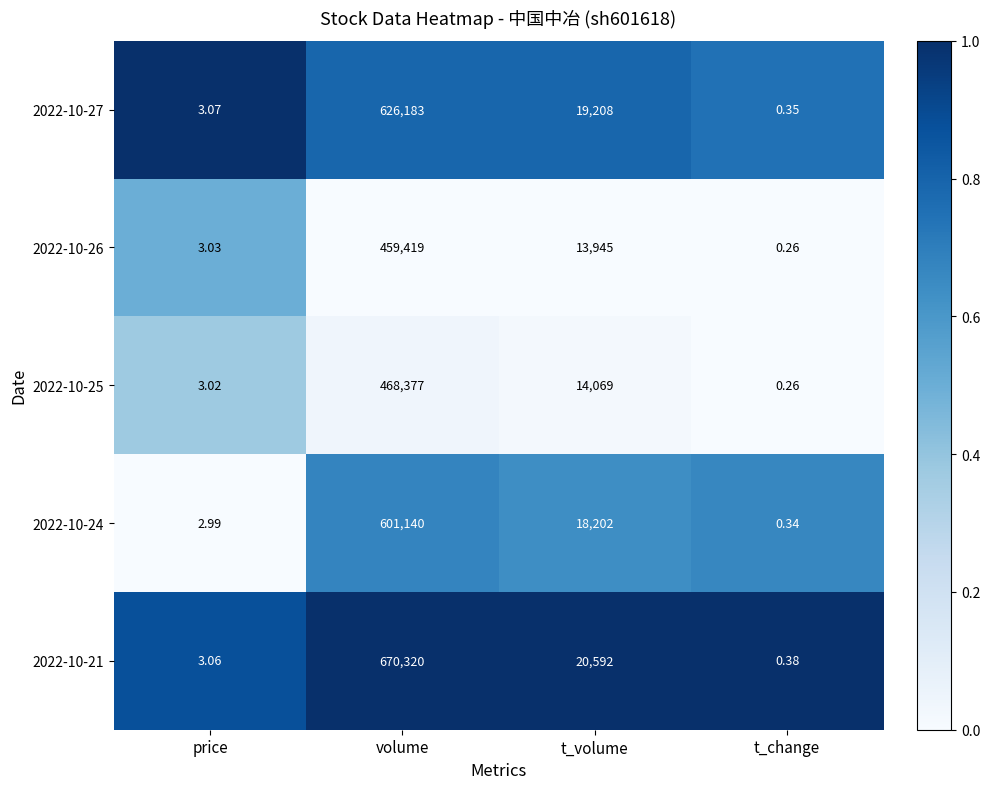

List the labels in order of 2022-10-25 value, largest first.

volume, t_volume, price, t_change